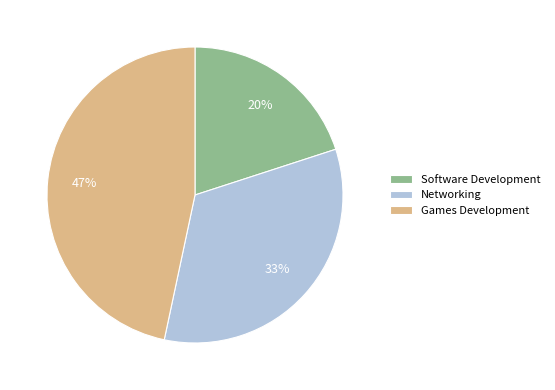

To the nearest percent, what percentage of the pie is Software Development?

20%